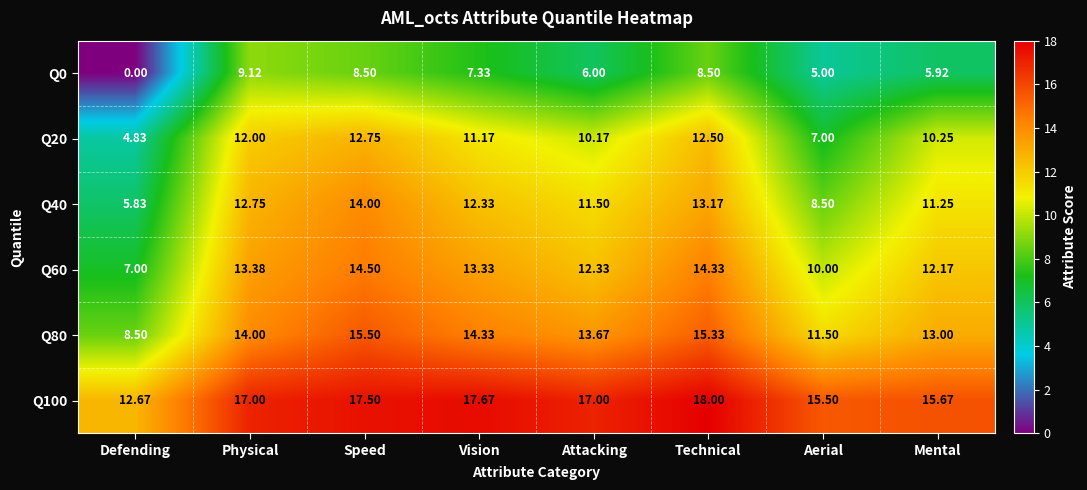

At which category does the chart reach its minimum across all series?

Defending